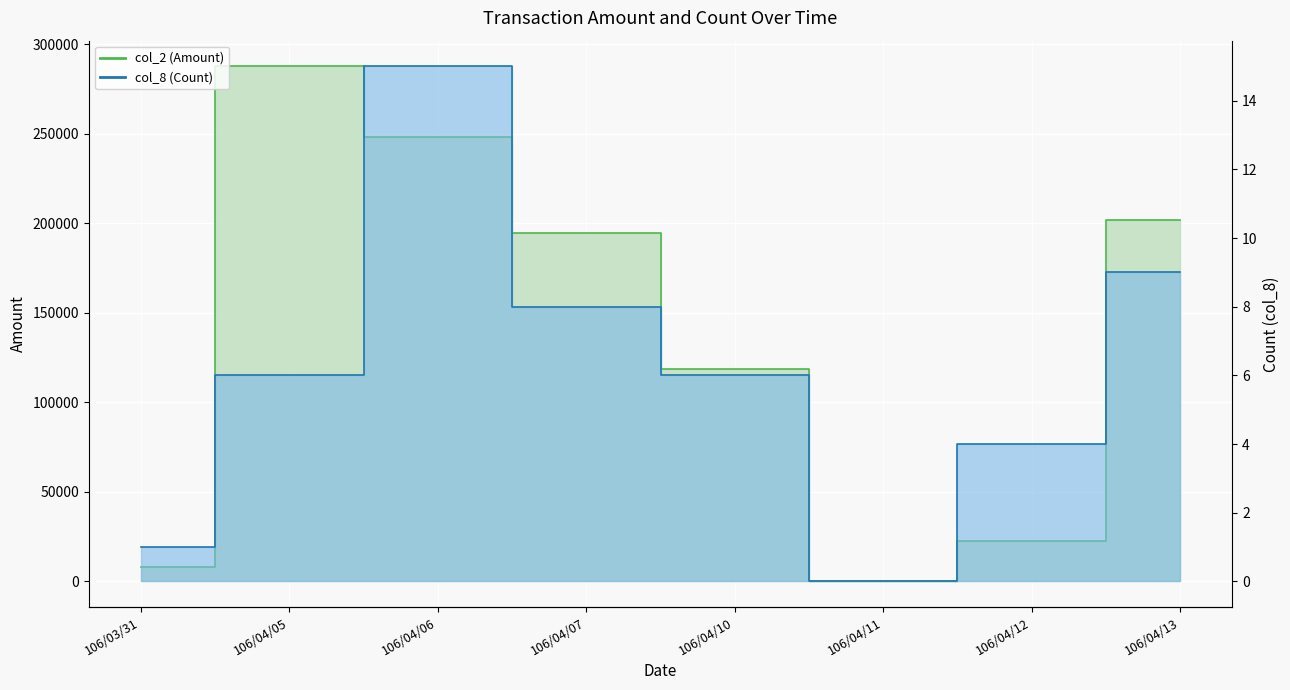

Which series has the largest total across all categories?

col_2